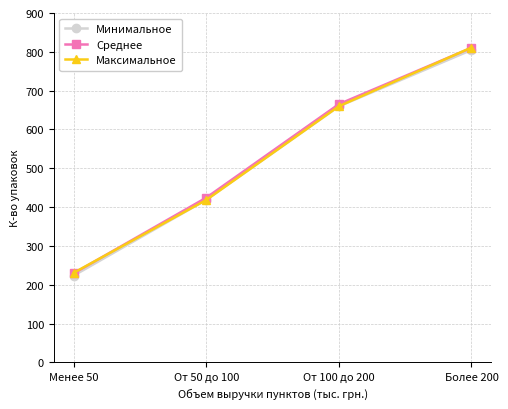

Rank the categories by Минимальное value from lowest to highest.

Менее 50, От 50 до 100, От 100 до 200, Более 200